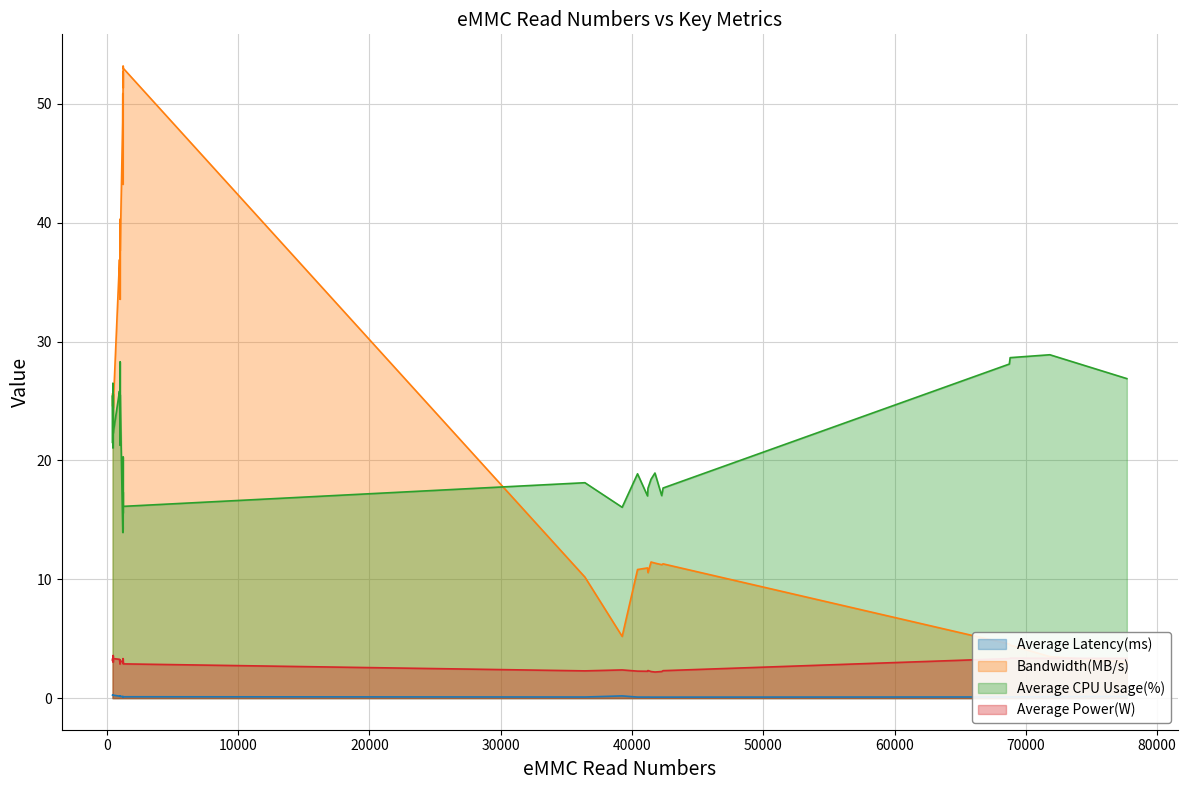

Between 27 and 7, which is larger?

7